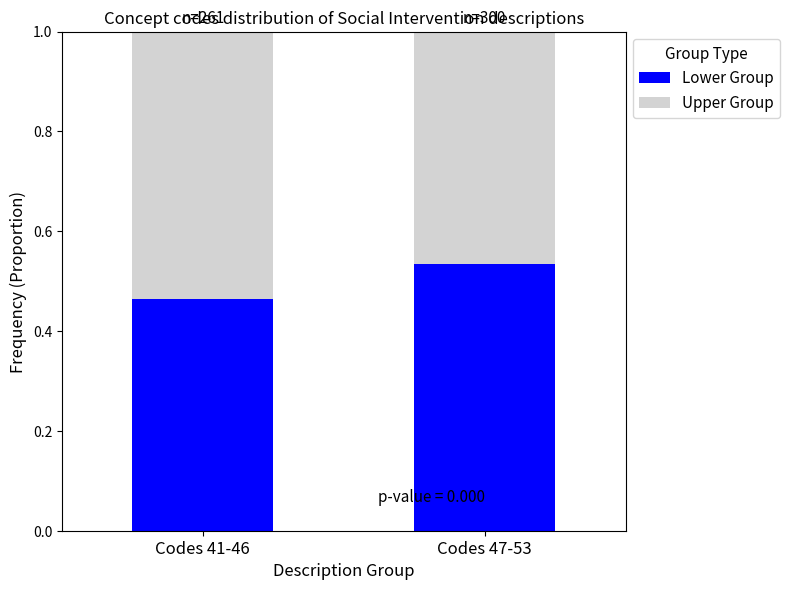

Does the chart contain stacked bars?

Yes